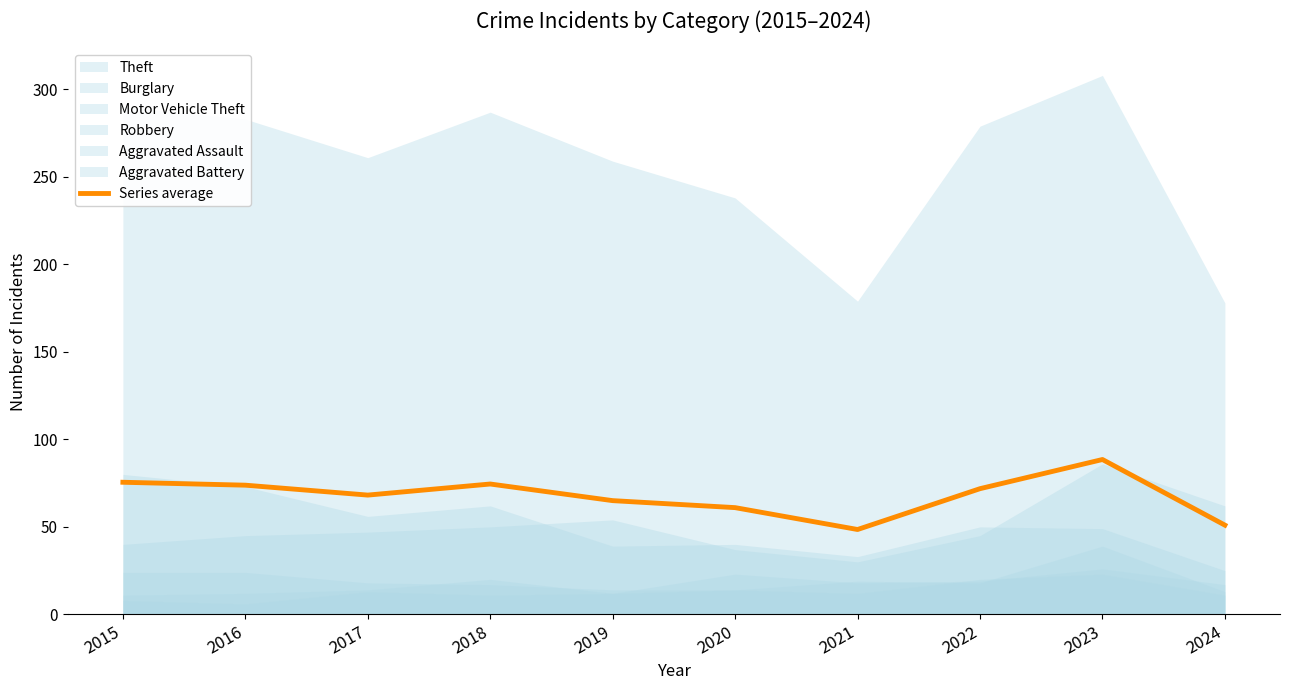

Rank the categories by value from highest to lowest.

2023, 2015, 2018, 2016, 2022, 2017, 2019, 2020, 2024, 2021